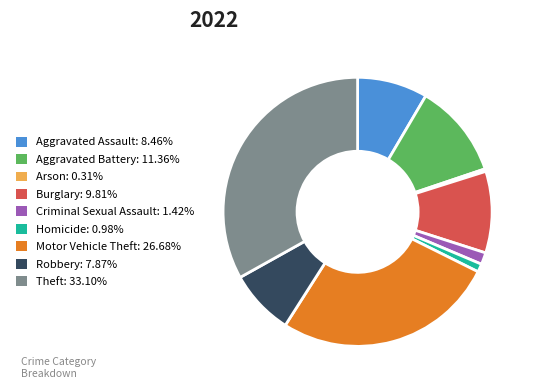

Do Arson: 0.31% and Motor Vehicle Theft: 26.68% together represent more than half of the pie?

No